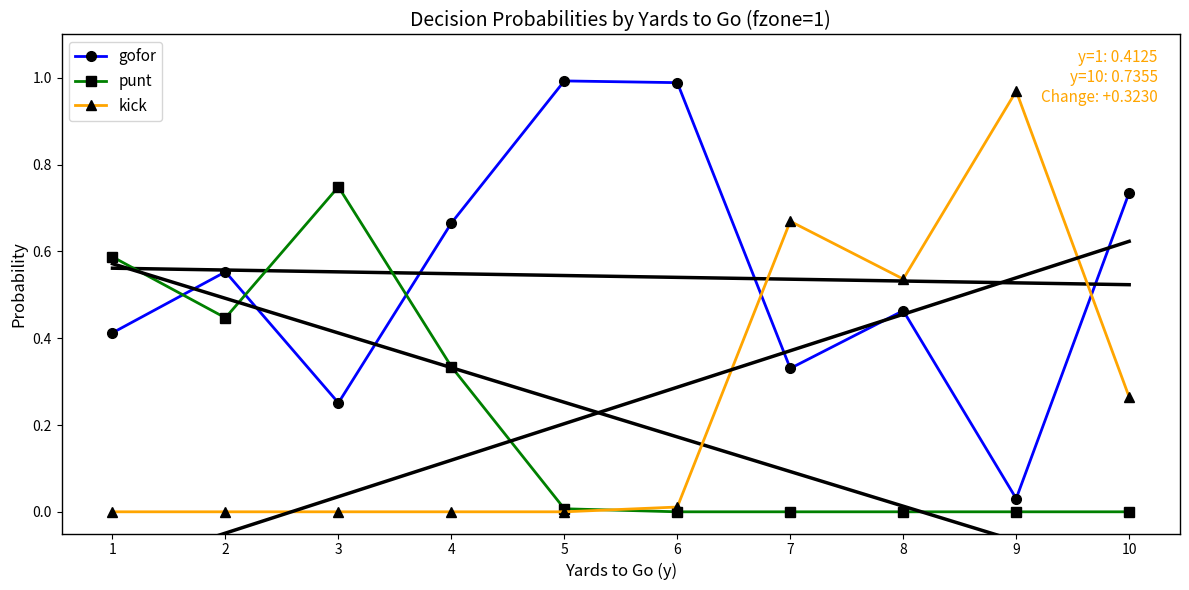

The kick series shows 0.9 at 8. True or false?

False